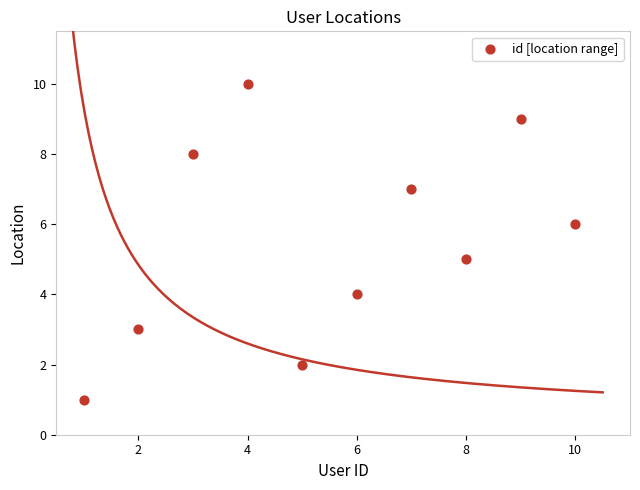

What is the range of X values (max minus min)?

9